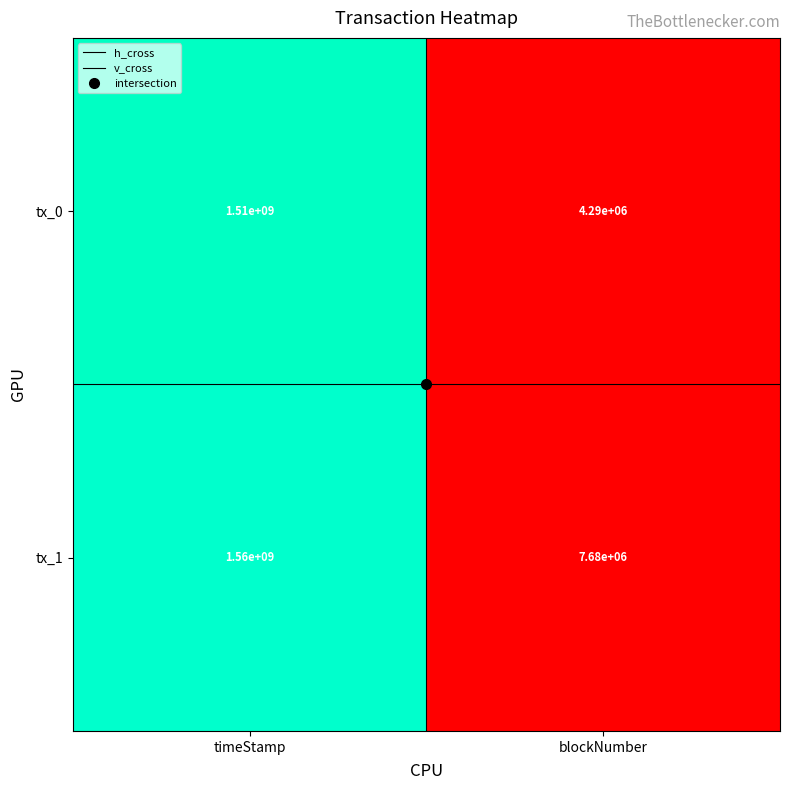

Is it true that tx_1 equals 2421476484 at timeStamp?

False